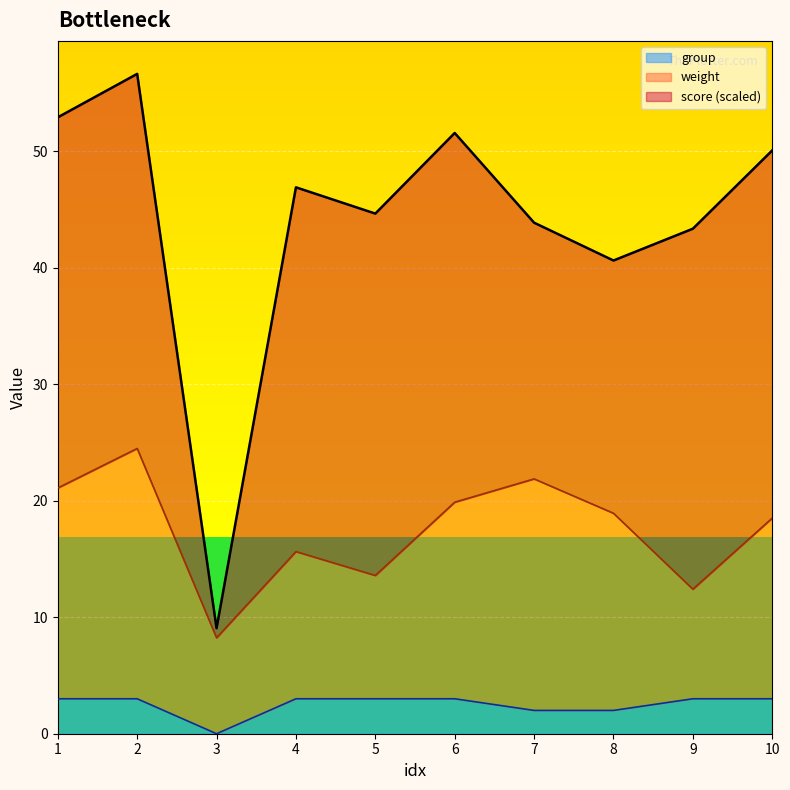

What is the maximum value for group?

3.0